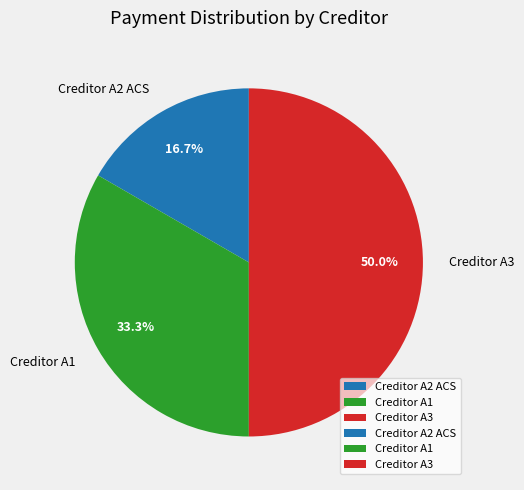

Which has a higher value, Creditor A1 or Creditor A3?

Creditor A3